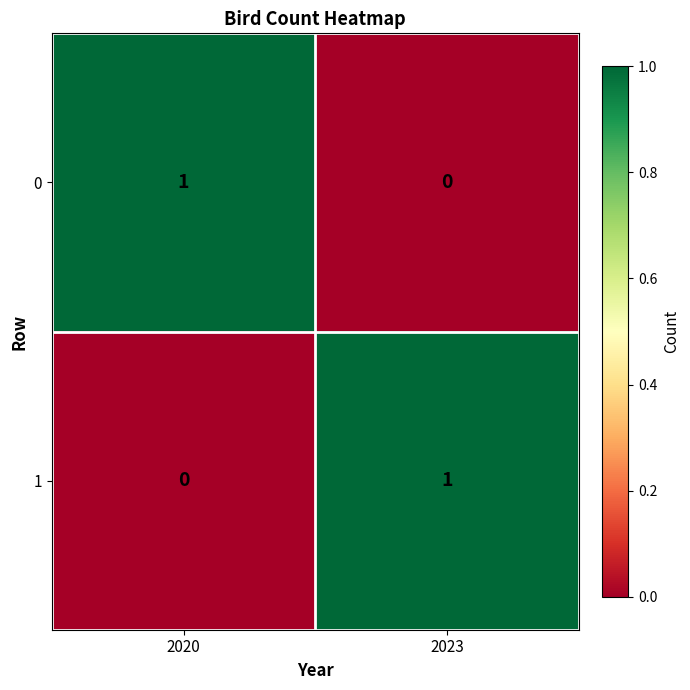

Which category has the lowest value in the 0 series?

2023